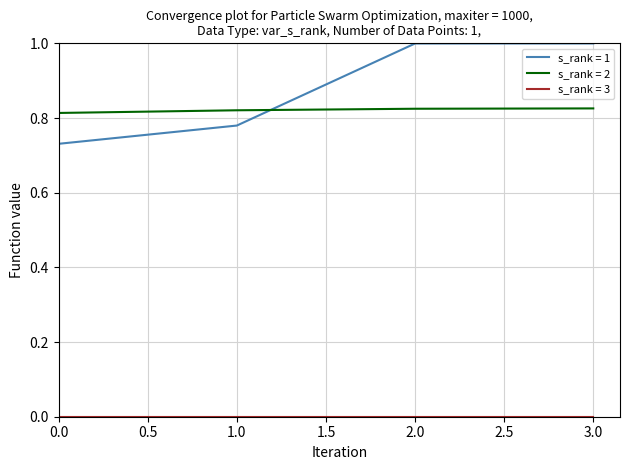

The s_rank = 1 series shows 1.0 at 3.0. True or false?

True